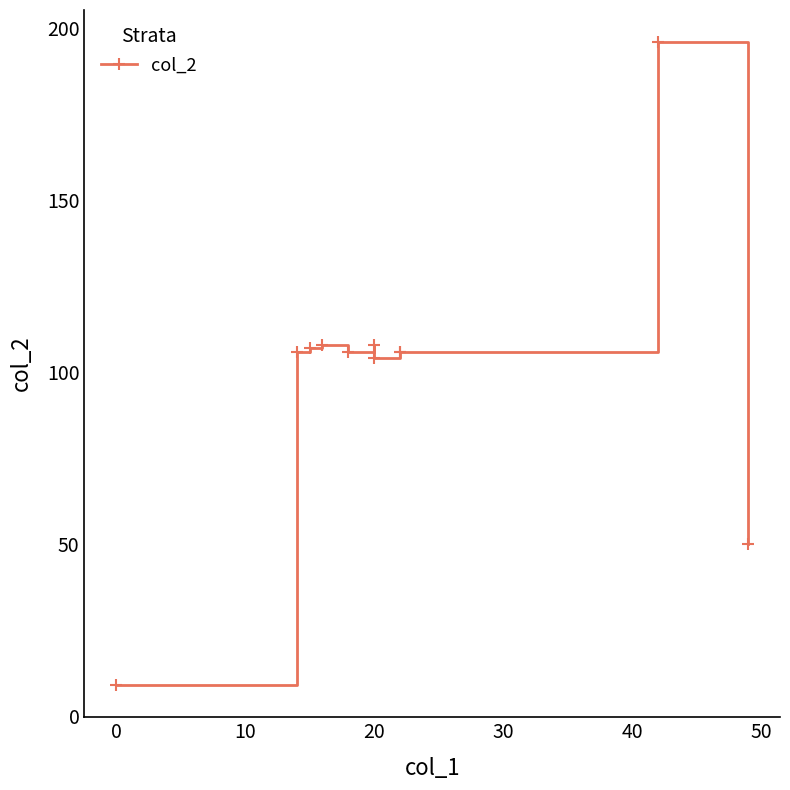

Does the chart have visible grid lines?

No